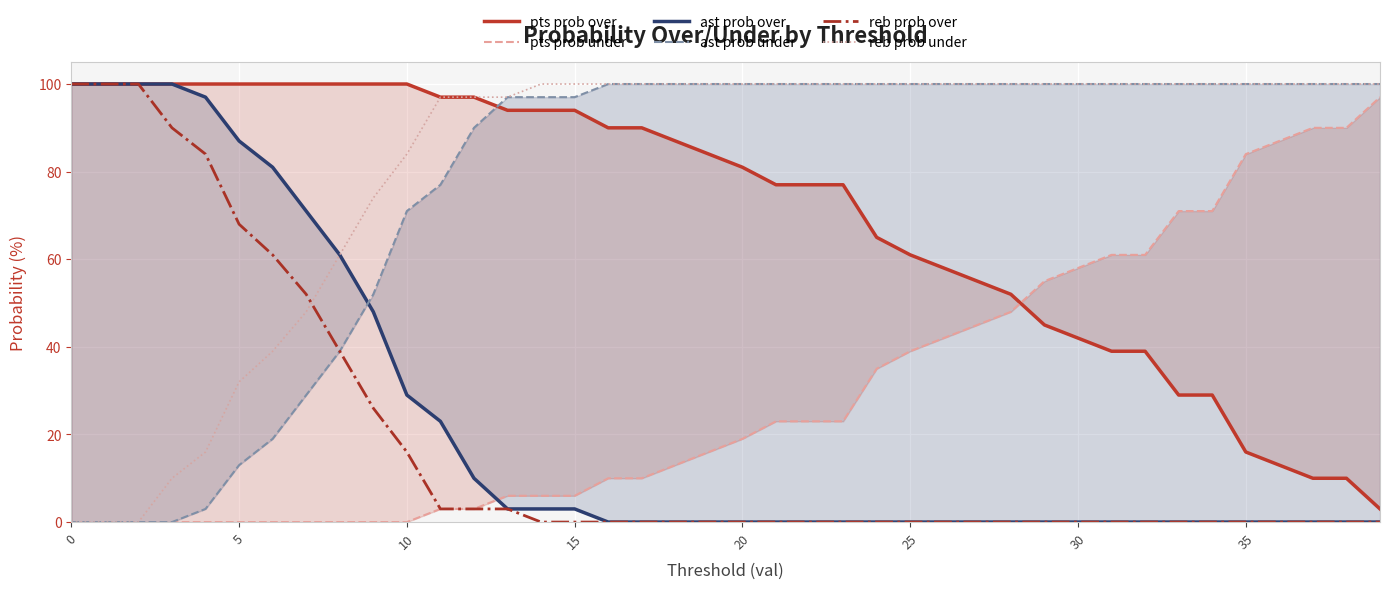

Reading left to right, extract all data points from this chart.

pts prob over: 100	100	100	100	100	100	100	100	100	100	100	97	97	94	94	94	90	90	87	84	81	77	77	77	65	61	58	55	52	45	42	39	39	29	29	16	13	10	10	3
pts prob under: 0	0	0	0	0	0	0	0	0	0	0	3	3	6	6	6	10	10	13	16	19	23	23	23	35	39	42	45	48	55	58	61	61	71	71	84	87	90	90	97
ast prob over: 100	100	100	100	97	87	81	71	61	48	29	23	10	3	3	3	0	0	0	0	0	0	0	0	0	0	0	0	0	0	0	0	0	0	0	0	0	0	0	0
ast prob under: 0	0	0	0	3	13	19	29	39	52	71	77	90	97	97	97	100	100	100	100	100	100	100	100	100	100	100	100	100	100	100	100	100	100	100	100	100	100	100	100
reb prob over: 100	100	100	90	84	68	61	52	39	26	16	3	3	3	0	0	0	0	0	0	0	0	0	0	0	0	0	0	0	0	0	0	0	0	0	0	0	0	0	0
reb prob under: 0	0	0	10	16	32	39	48	61	74	84	97	97	97	100	100	100	100	100	100	100	100	100	100	100	100	100	100	100	100	100	100	100	100	100	100	100	100	100	100